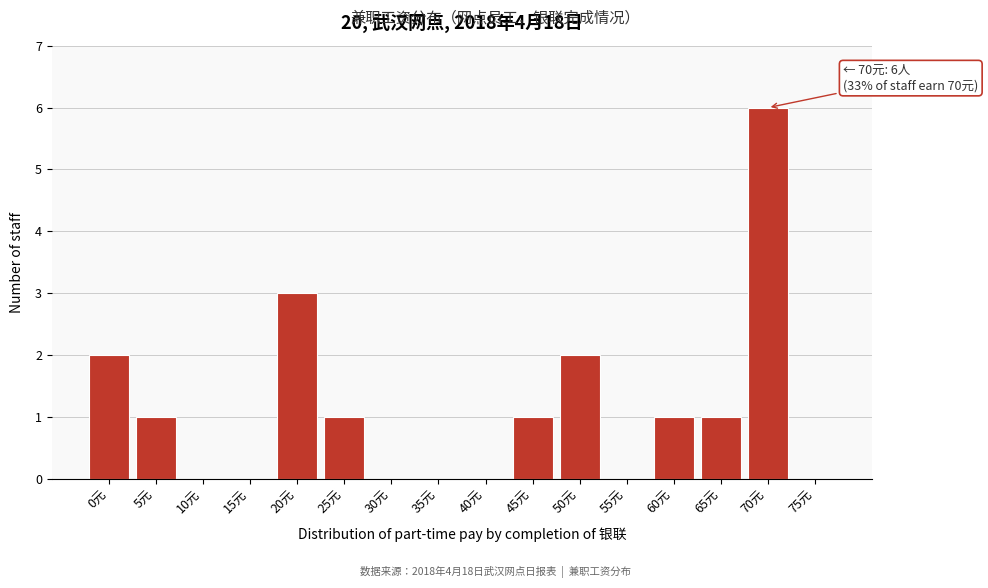

Reading left to right, list all the values displayed in this chart.

0元=2	5元=1	10元=0	15元=0	20元=3	25元=1	30元=0	35元=0	40元=0	45元=1	50元=2	55元=0	60元=1	65元=1	70元=6	75元=0